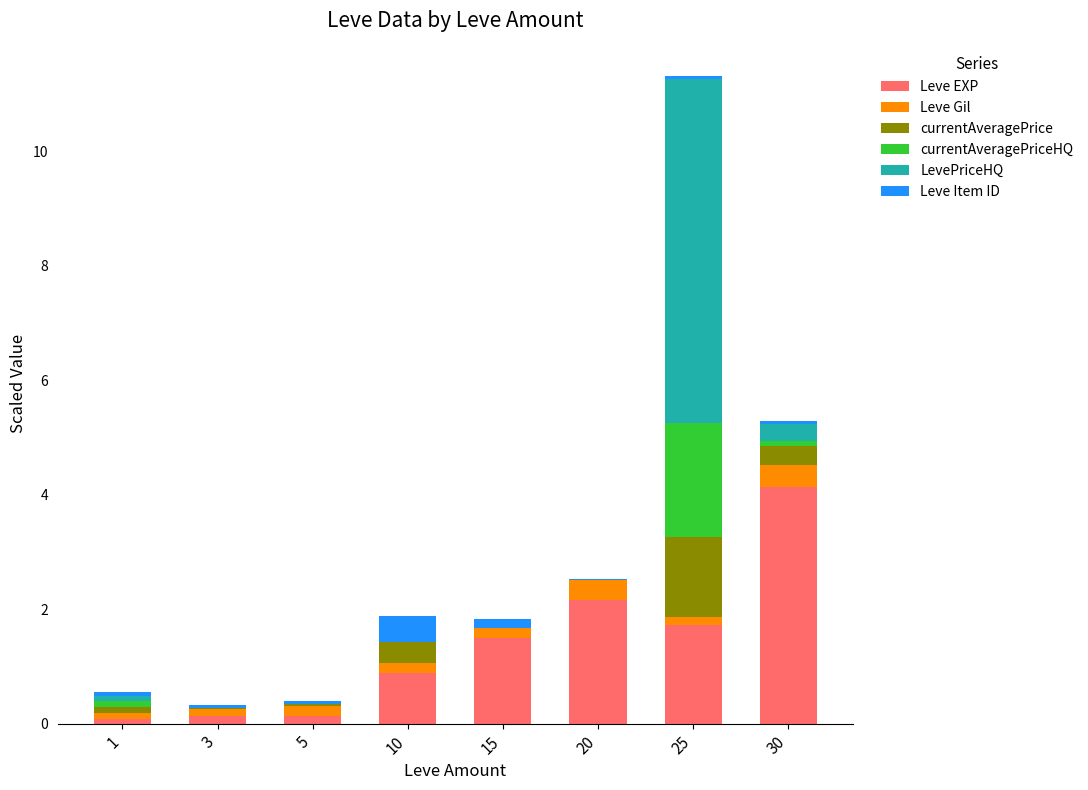

At which category is the sum across all series the highest?

25